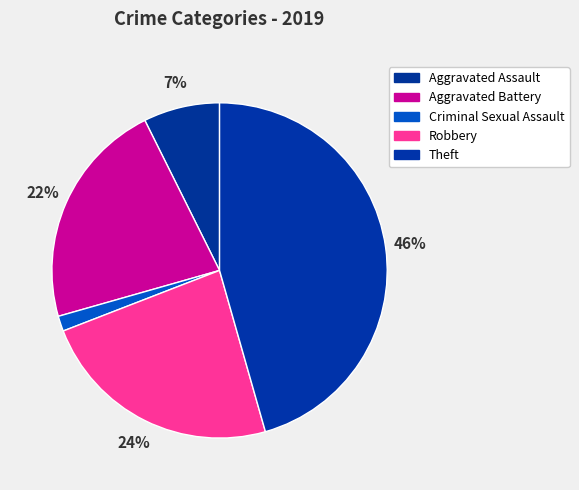

Does Criminal Sexual Assault represent more than half of the total?

No